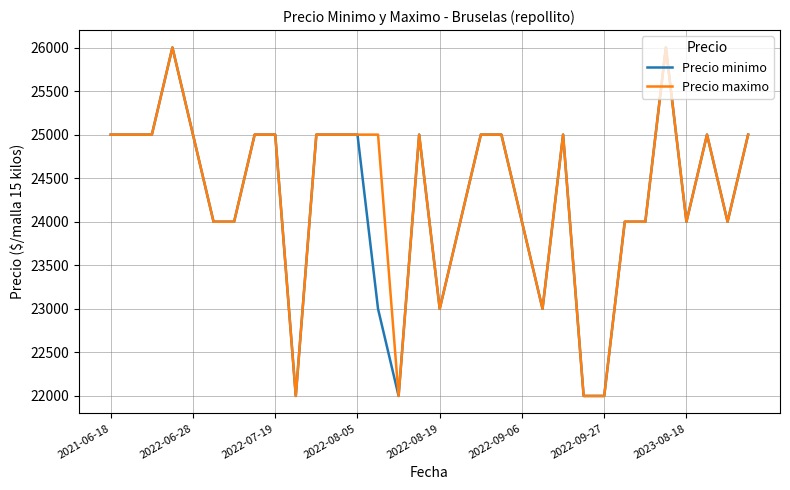

Which series has the largest total across all categories?

Precio maximo